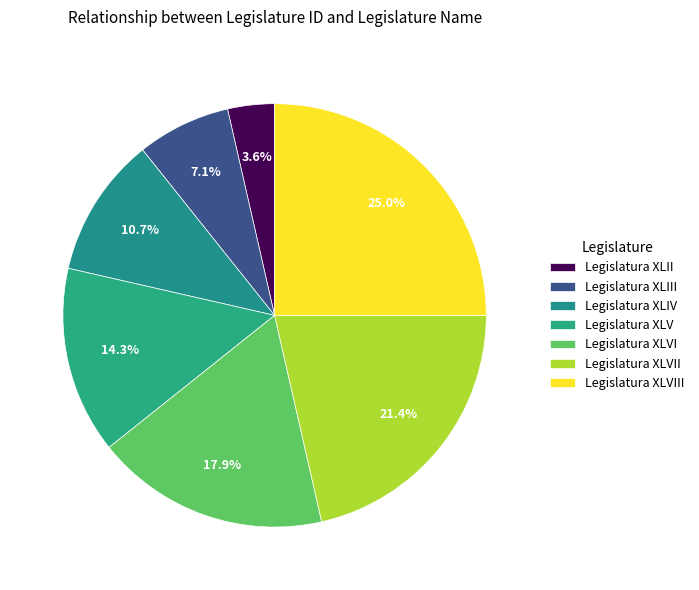

Which slice is the smallest?

Legislatura XLII